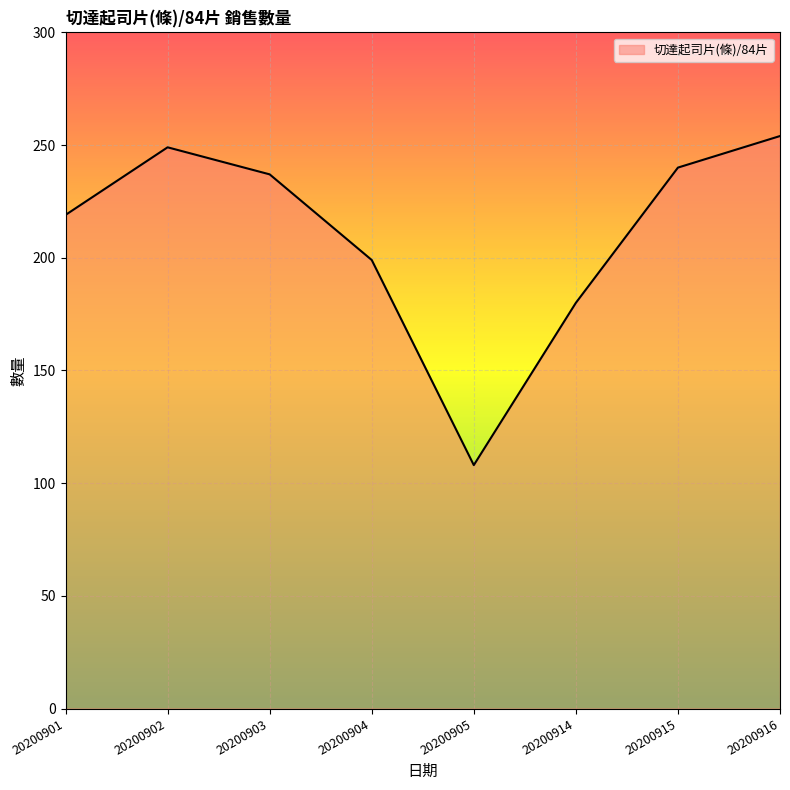

Which has a higher value, 20200915 or 20200904?

20200915